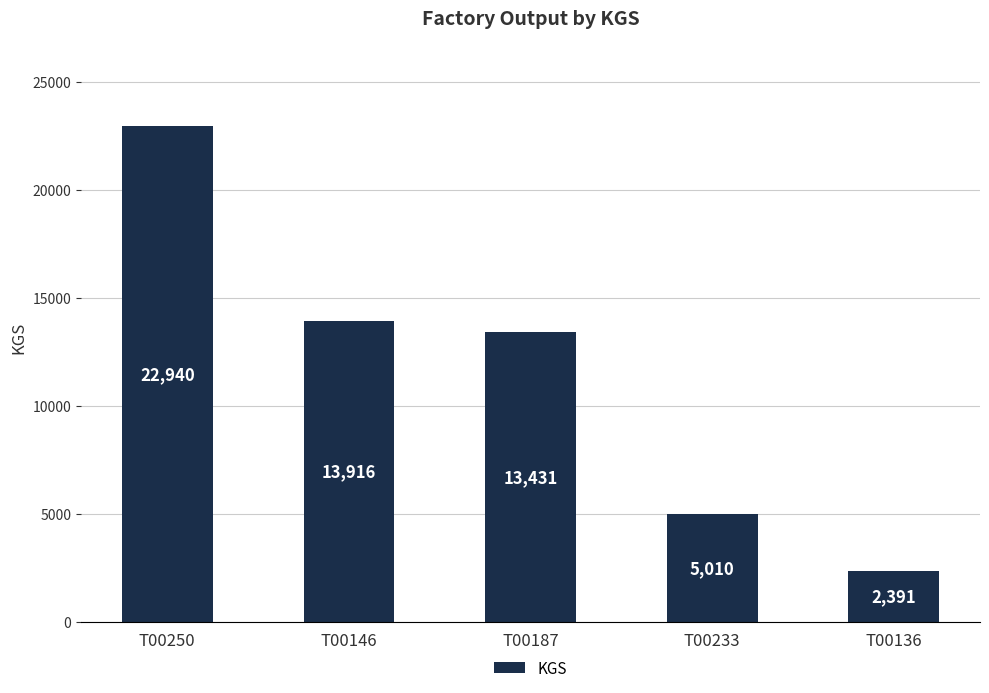

Count the number of categories in the chart.

5